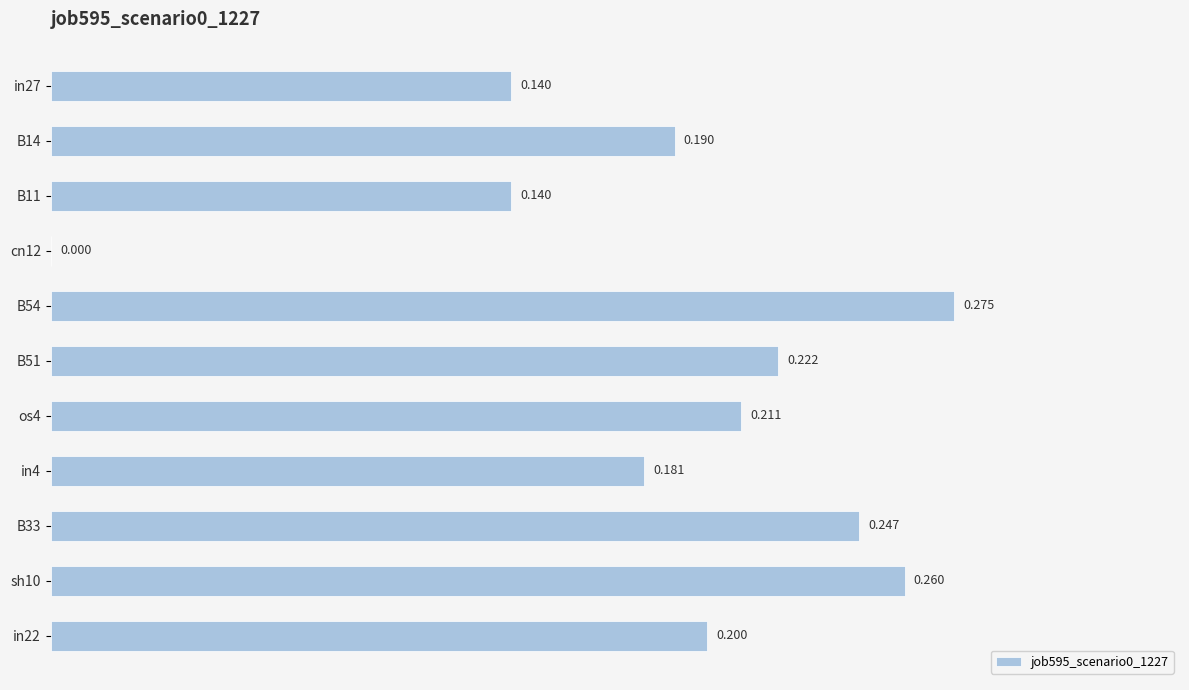

How many values are above zero?

10